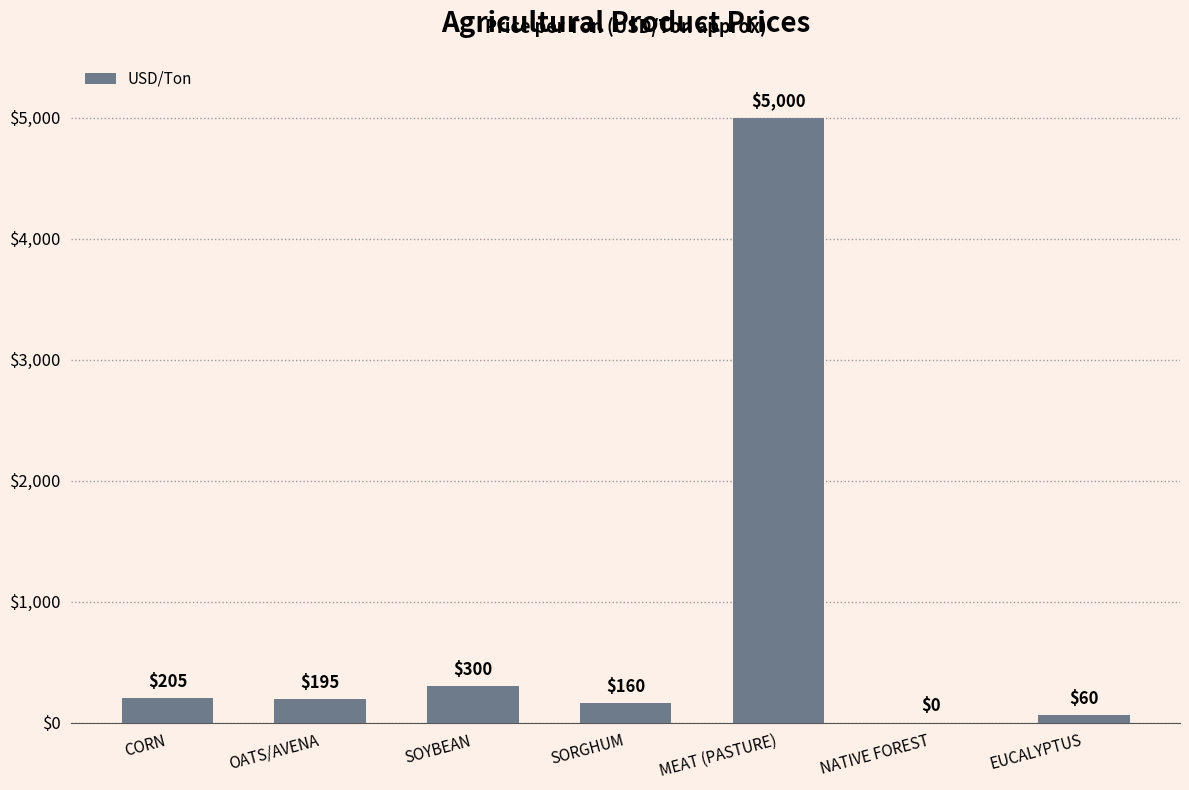

Is it true that the value at MEAT (PASTURE) is 8209?

False